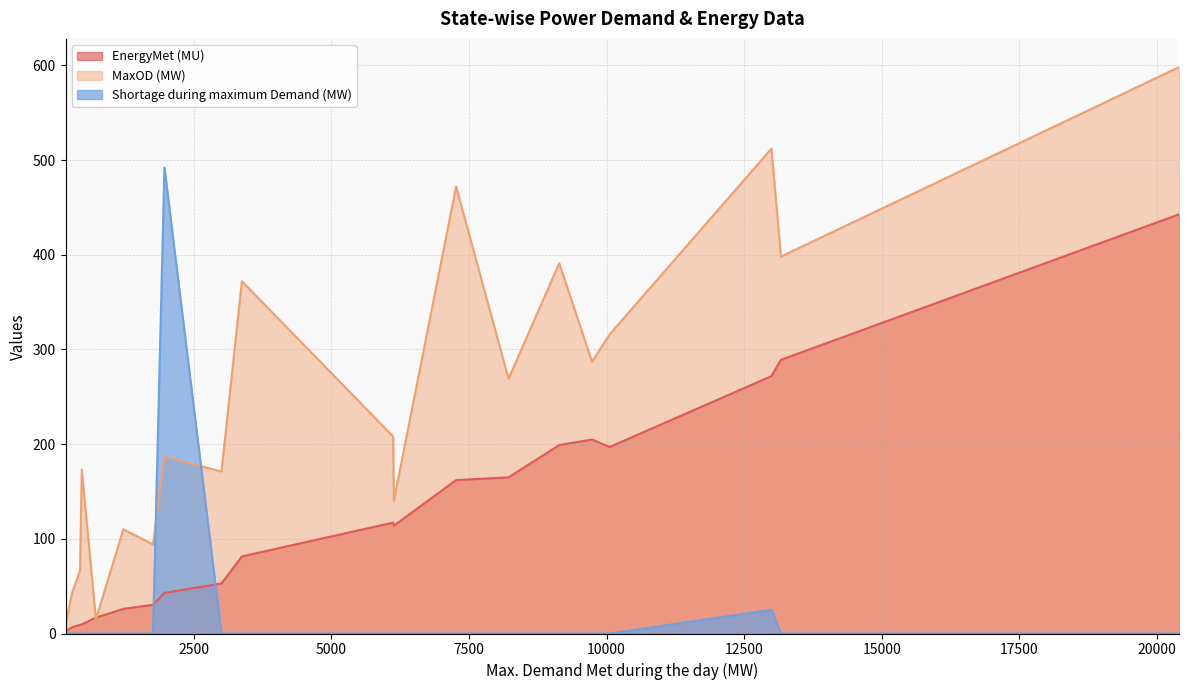

Which series has the largest total across all categories?

MaxOD (MW)